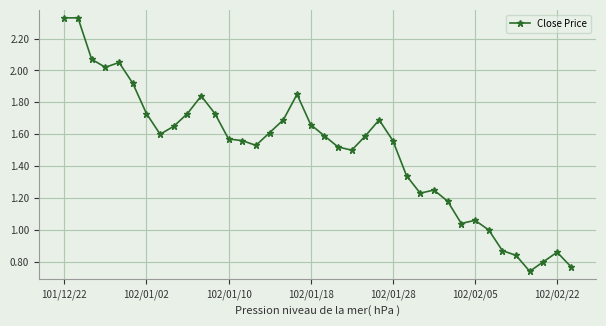

What is the sum of all values?

56.9